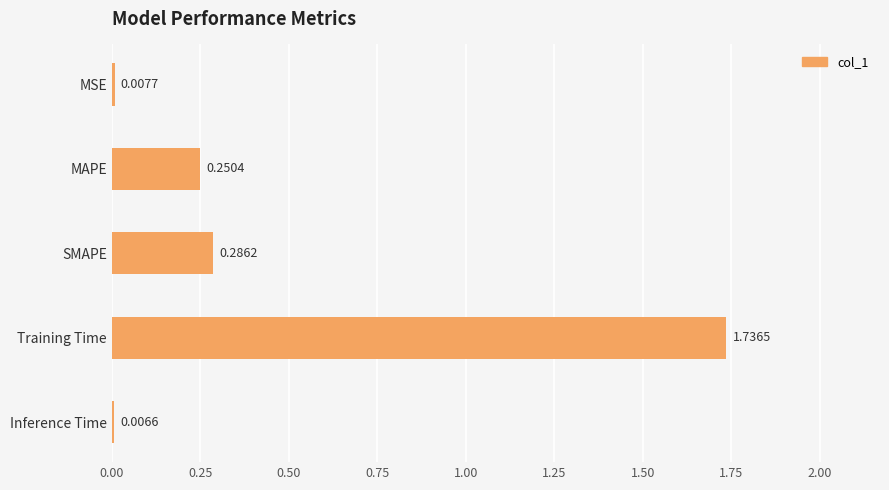

At which category does the chart reach its minimum across all series?

Inference Time